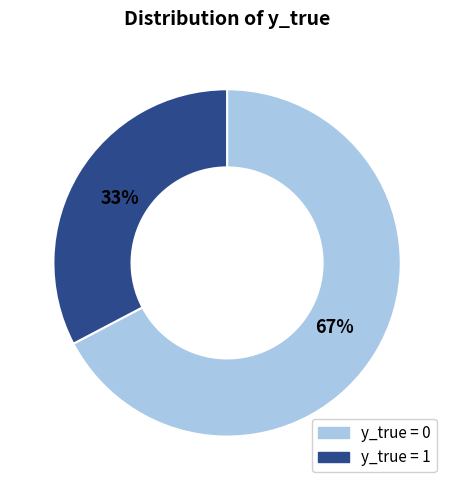

Is the sum of y_true = 1 and y_true = 0 greater than half?

Yes